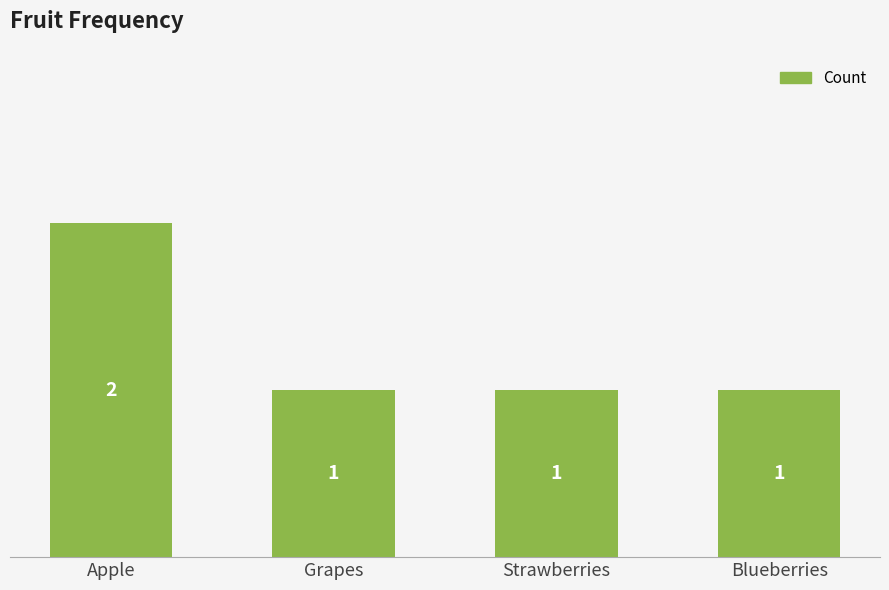

The value at Grapes is 1. True or false?

True